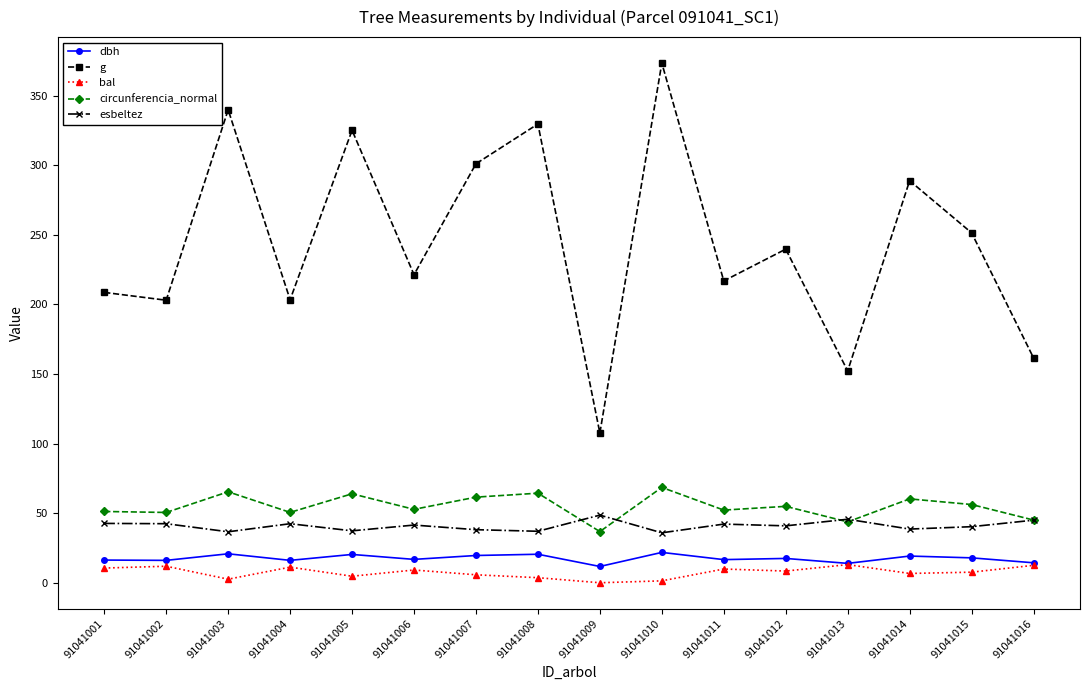

At how many categories does at least one series exceed 323?

4